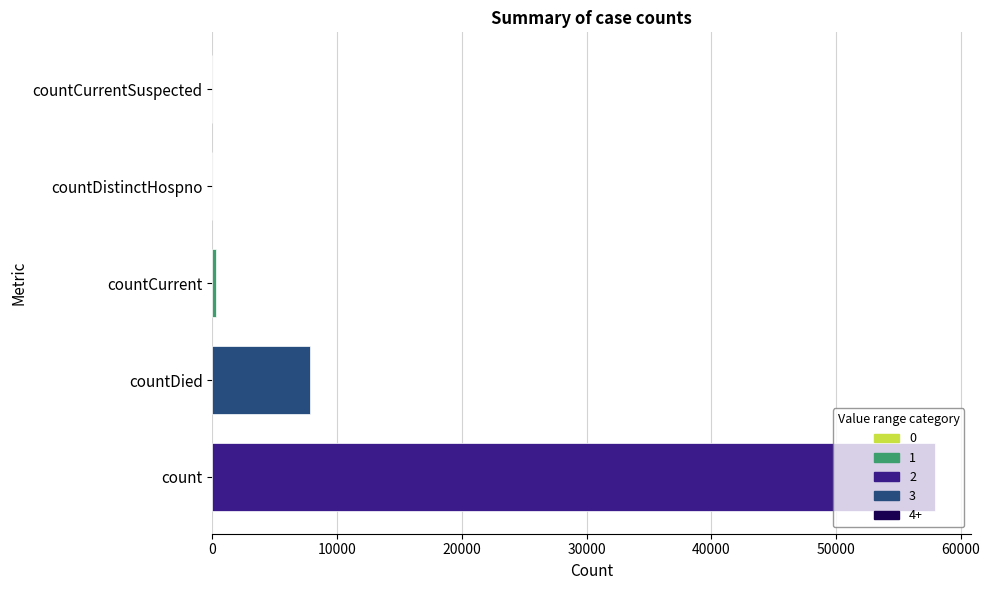

Where is the data nearest to the value 28946?

countDied